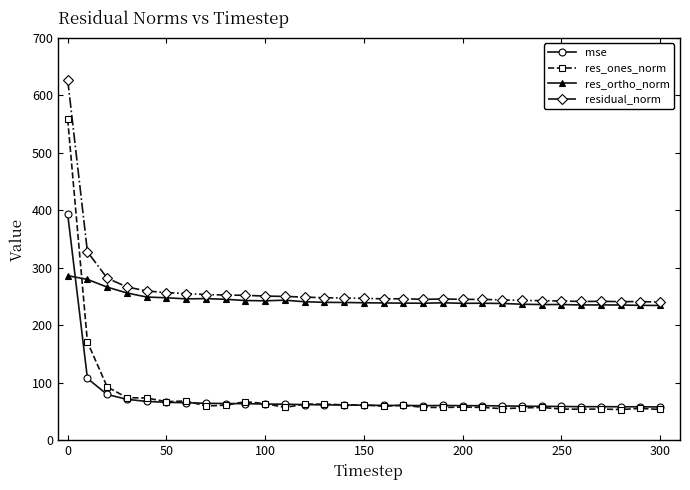

Which series has the widest spread of values?

res_ones_norm